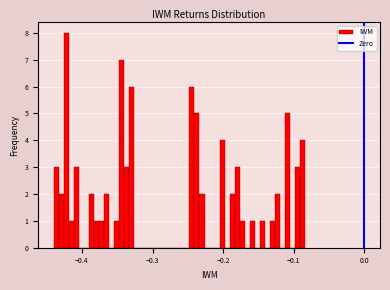

Around what value on the x-axis is the tallest bar? Give the approximate position of its centre, as read against the axis.

-0.42